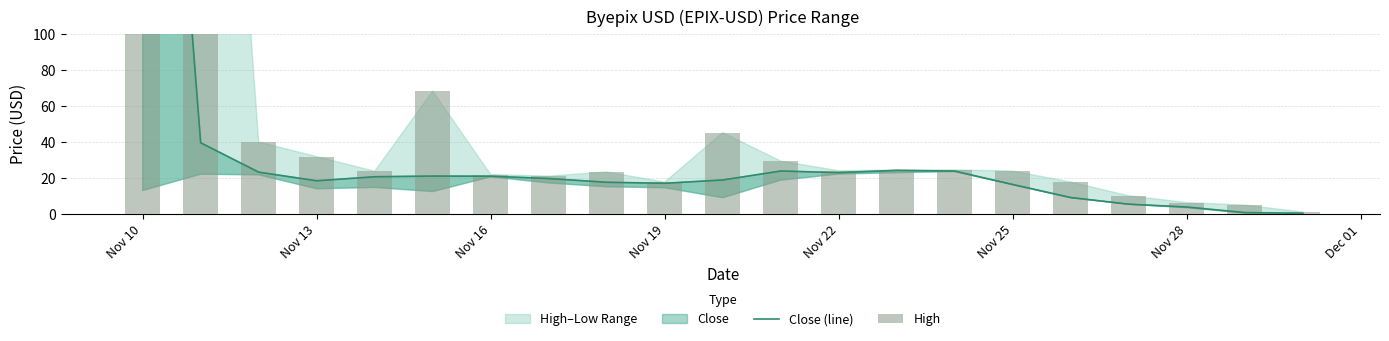

Does the chart contain stacked bars?

No